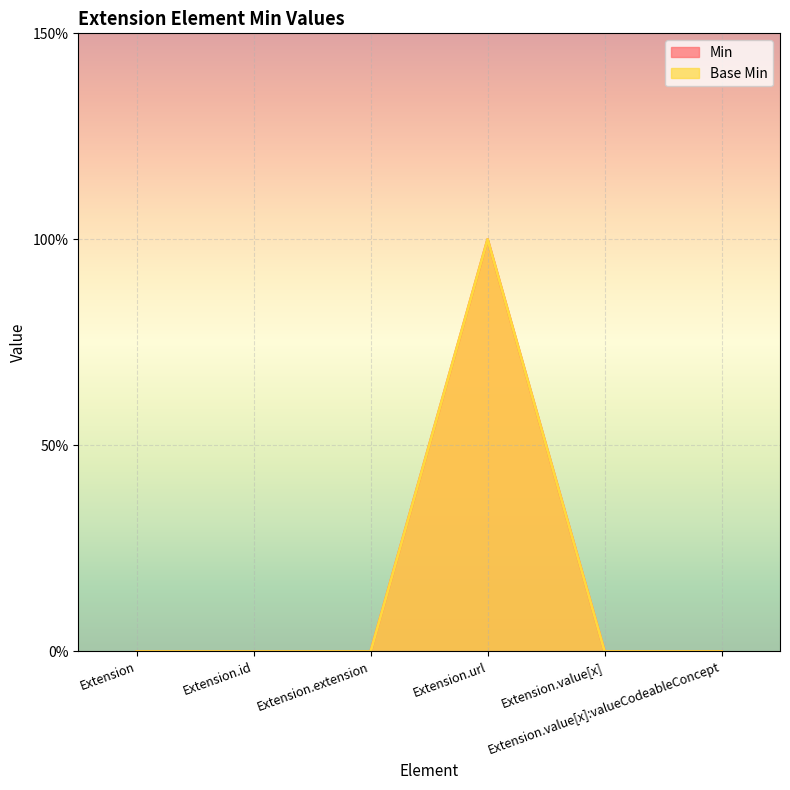

True or false: Min has more than 1 points higher than both neighbors.

False